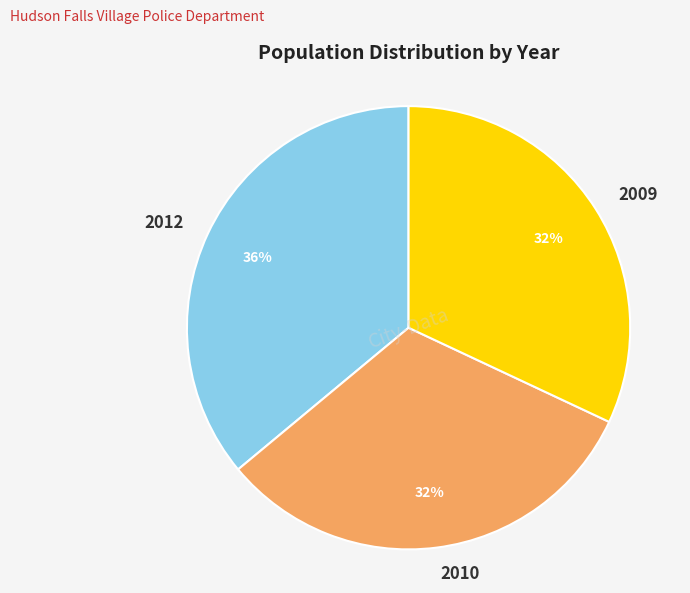

Does 2010 represent more than half of the total?

No